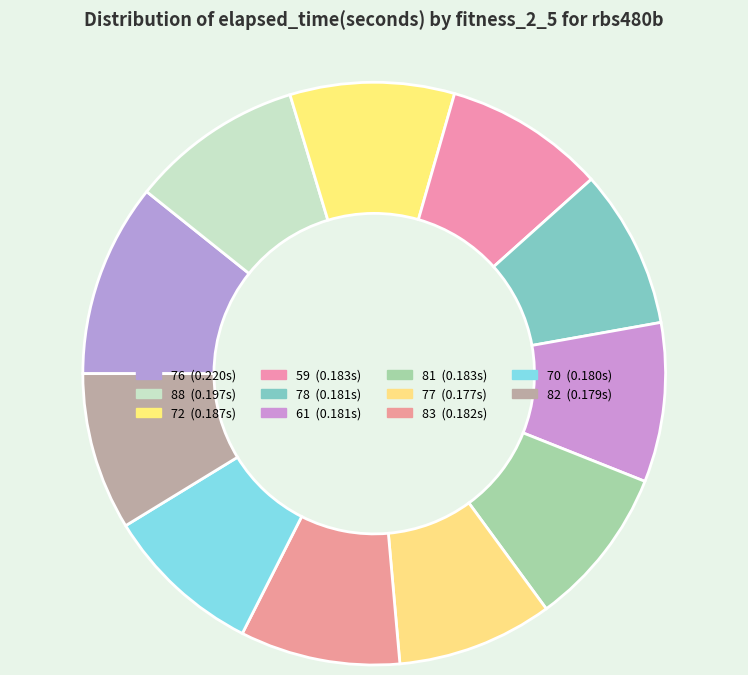

Which slice is the smallest?

77